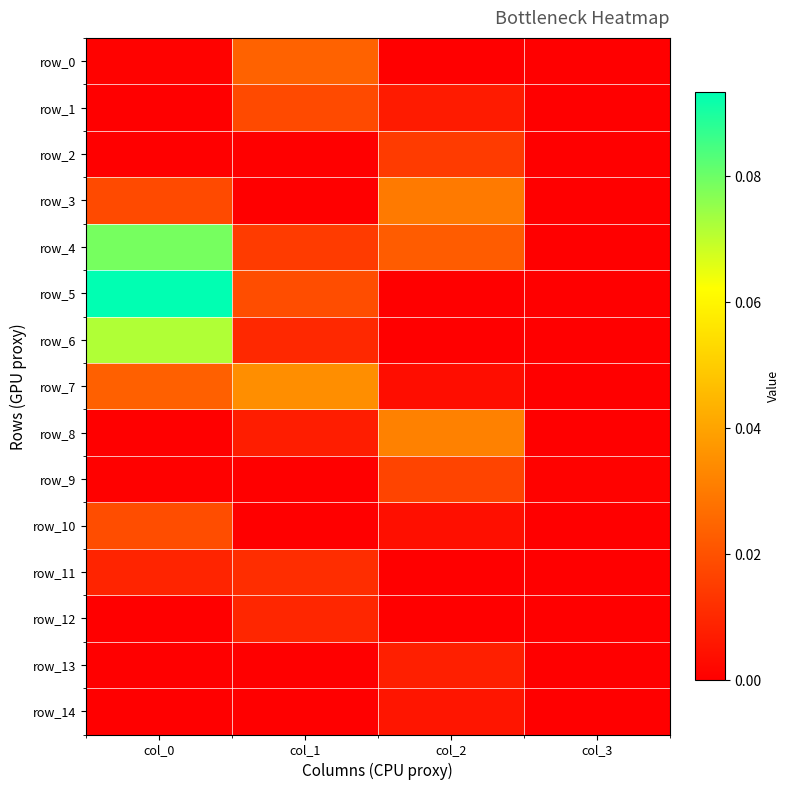

At col_3, list the series in order from smallest to largest.

row_1, row_2, row_3, row_5, row_6, row_7, row_8, row_11, row_12, row_13, row_14, row_0, row_4, row_10, row_9